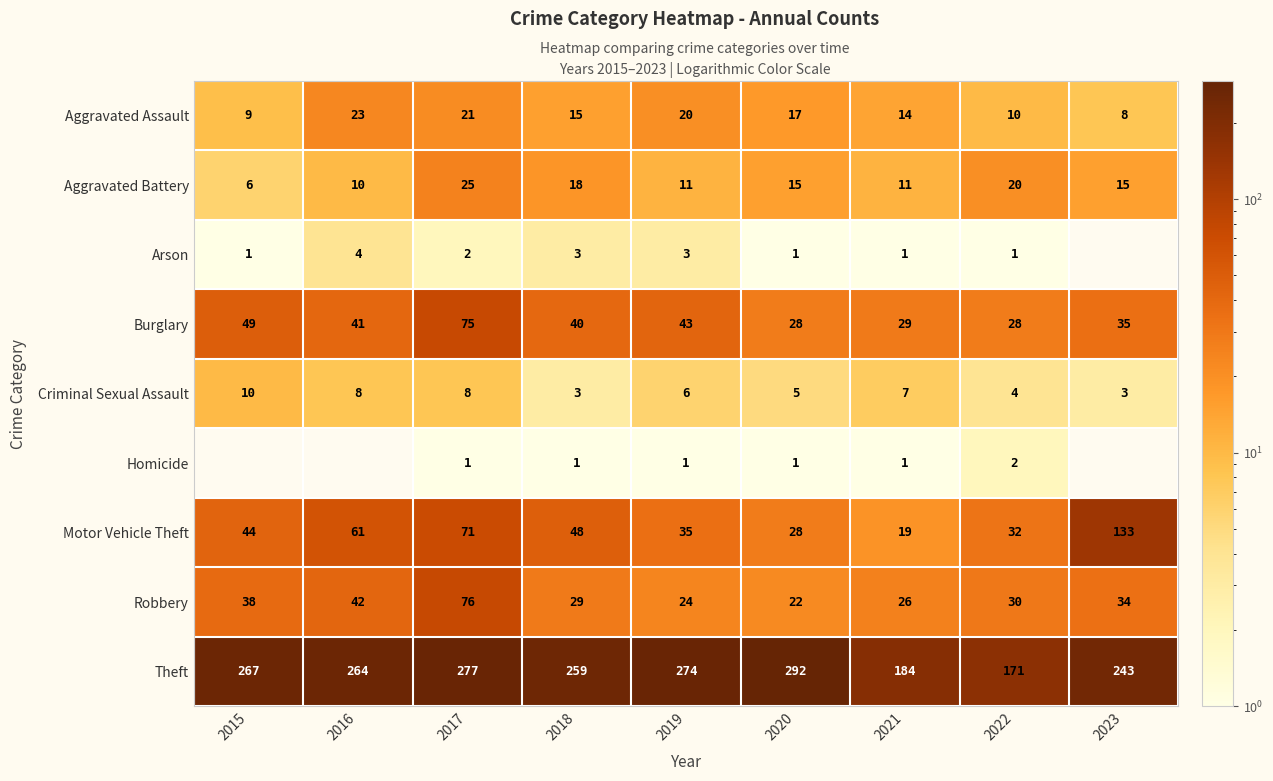

Rank the series at 2019 from highest to lowest value.

Theft, Burglary, Motor Vehicle Theft, Robbery, Aggravated Assault, Aggravated Battery, Criminal Sexual Assault, Arson, Homicide